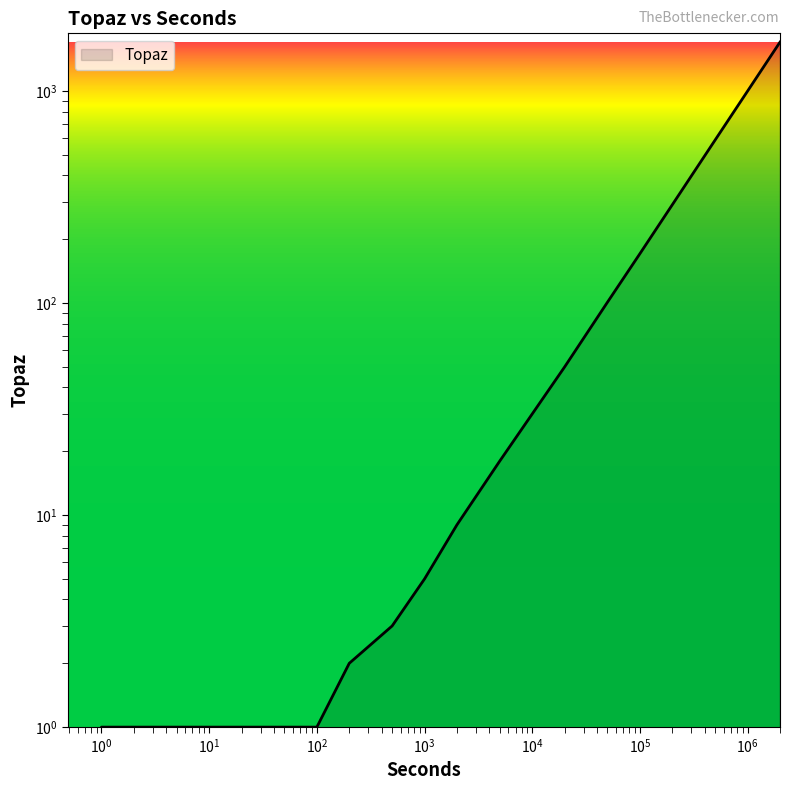

How many lines are shown in the chart?

1